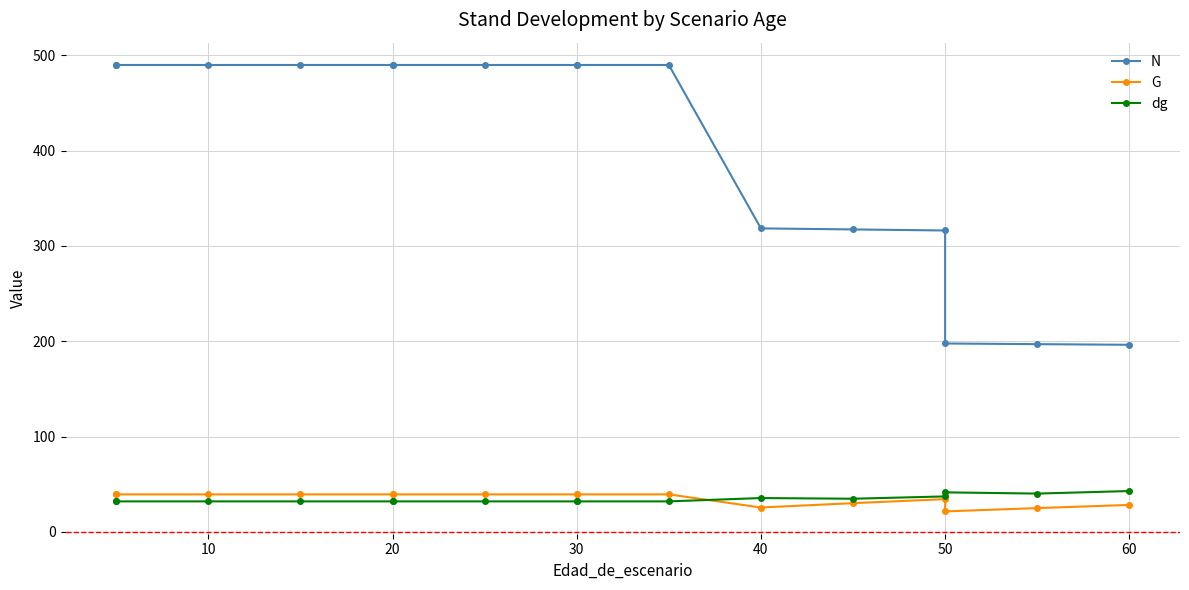

What is the maximum value for dg?

42.8